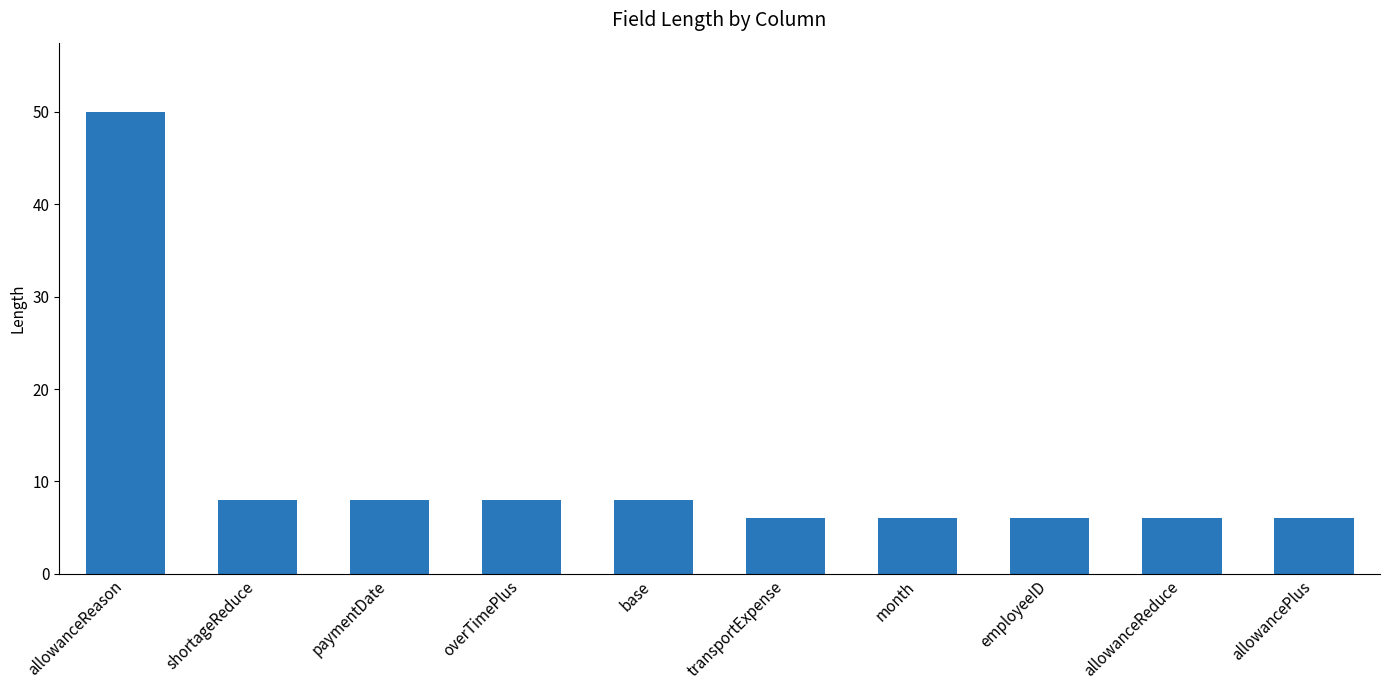

What is the sum of all values?

112